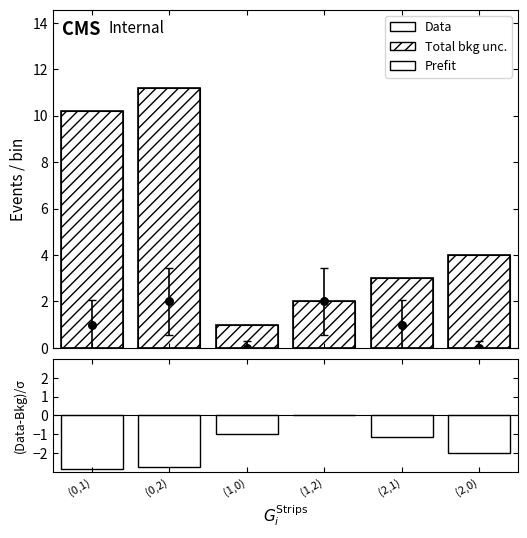

At which category is the sum across all series the highest?

(0,2)